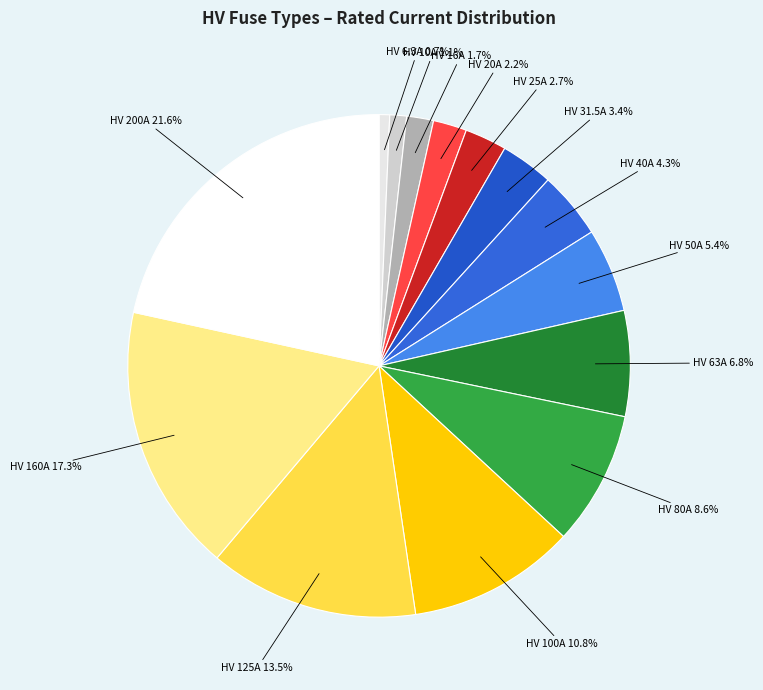

Rank the categories by value from lowest to highest.

HV 6.3A, HV 10A, HV 16A, HV 20A, HV 25A, HV 31.5A, HV 40A, HV 50A, HV 63A, HV 80A, HV 100A, HV 125A, HV 160A, HV 200A